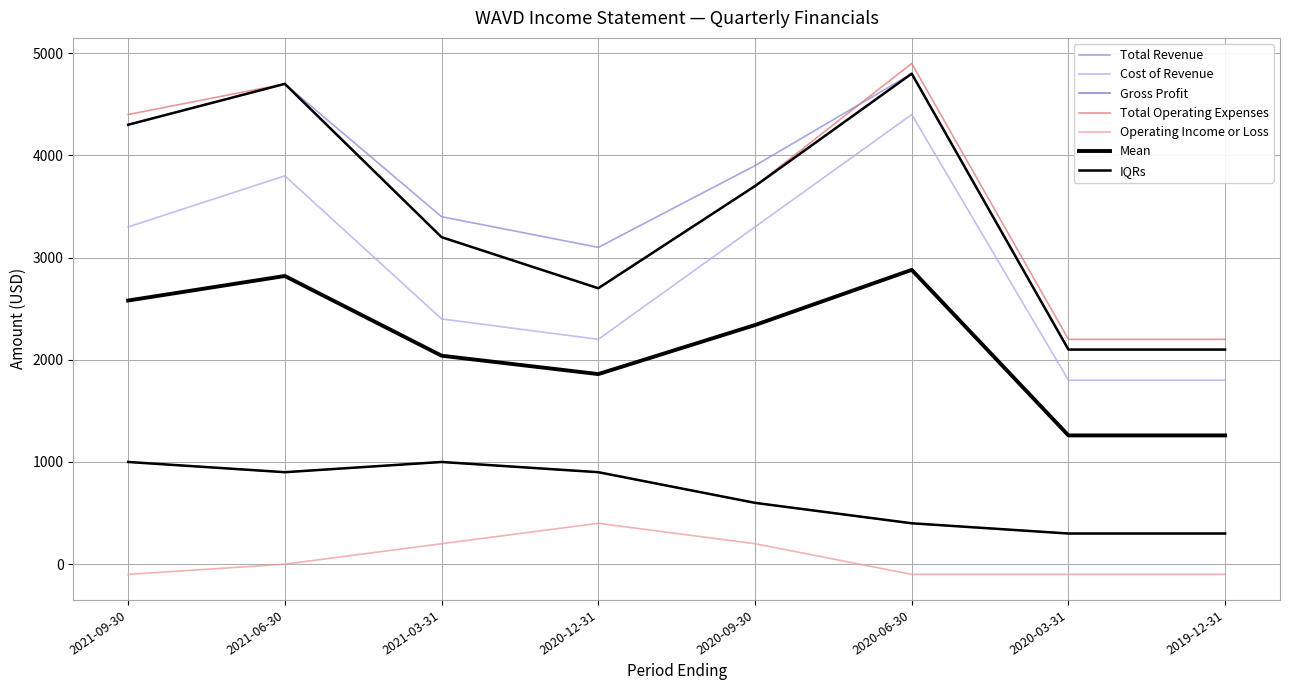

What is the label of the 2nd point from the left?

2021-06-30